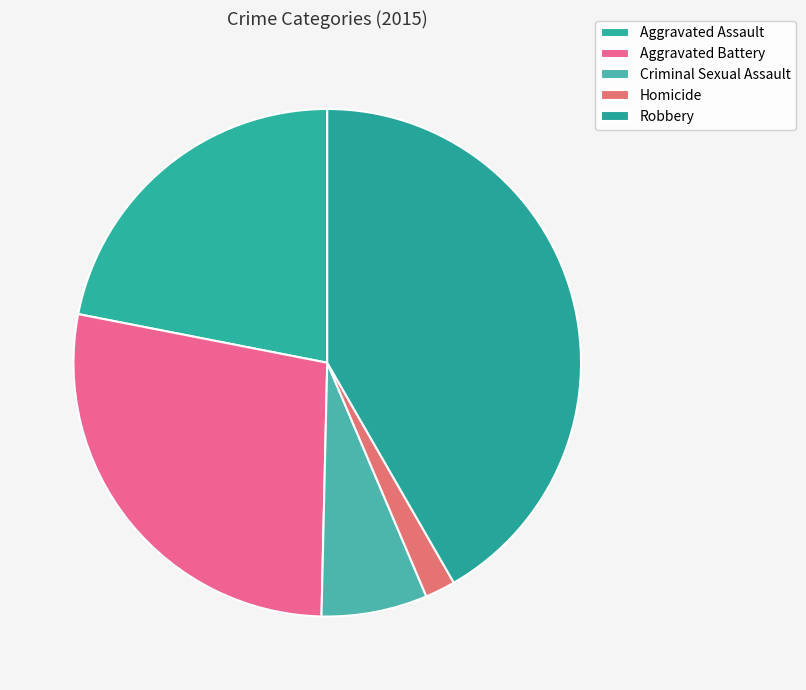

Rank the categories by value from highest to lowest.

Robbery, Aggravated Battery, Aggravated Assault, Criminal Sexual Assault, Homicide